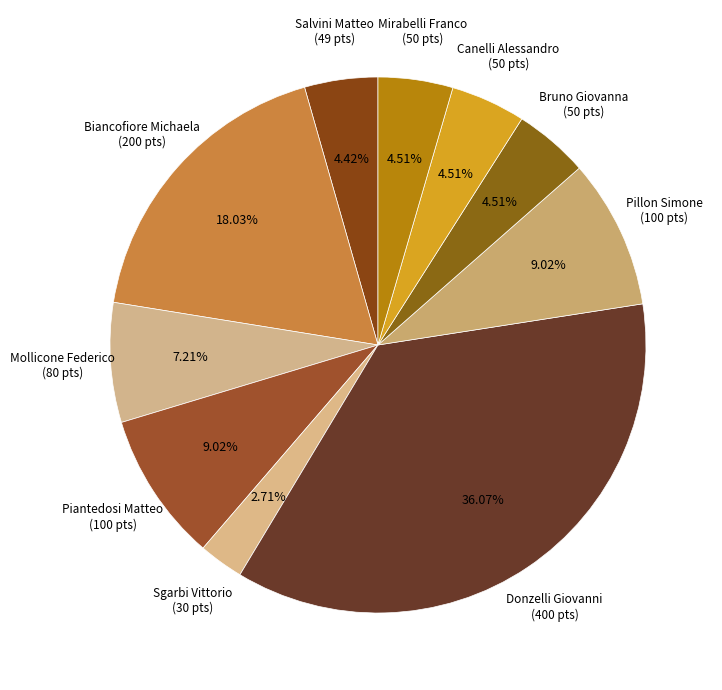

To the nearest percent, what percentage of the pie is Sgarbi Vittorio?

3%